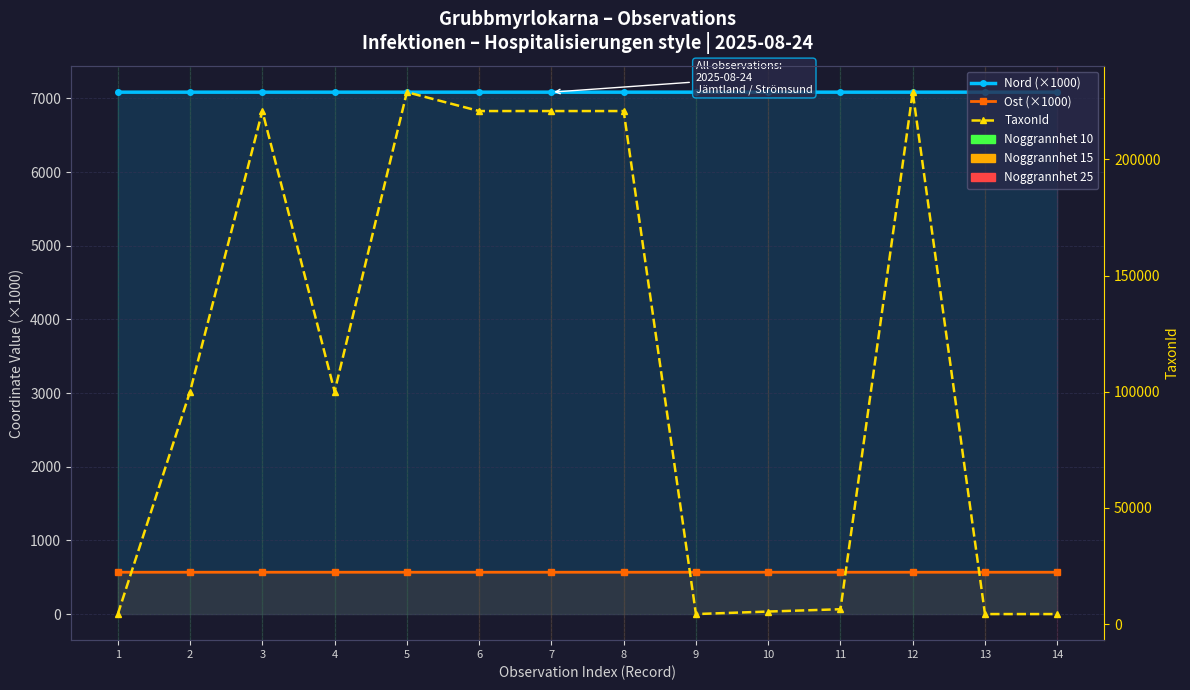

True or false: Nord (×1000) has more than 2 points higher than both neighbors.

True